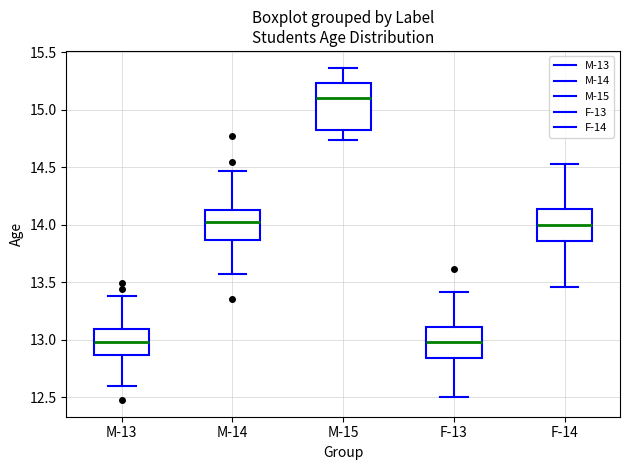

Which box has the highest median line?

M-15